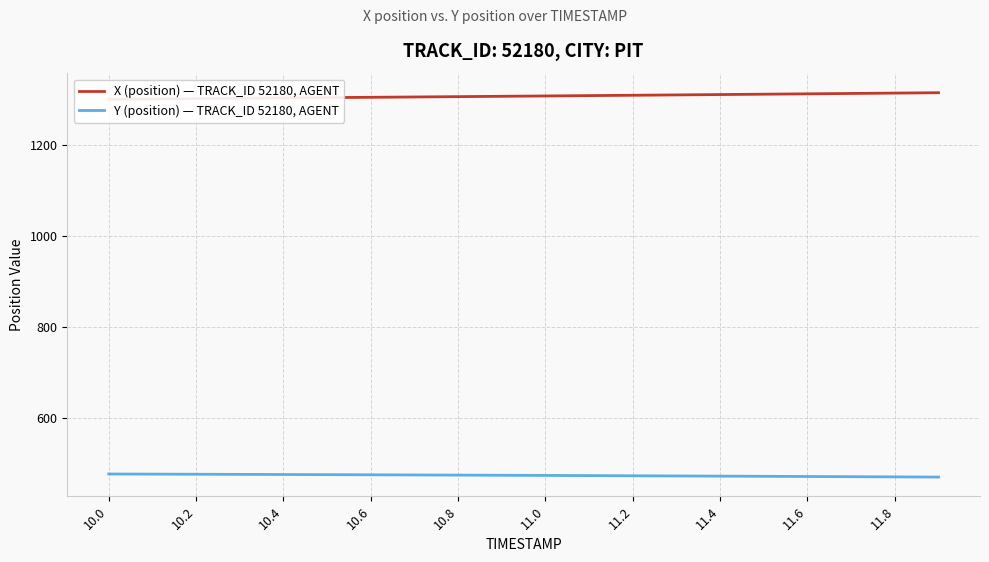

What is the lowest value of the Y (position) — TRACK_ID 52180, AGENT series?

469.8